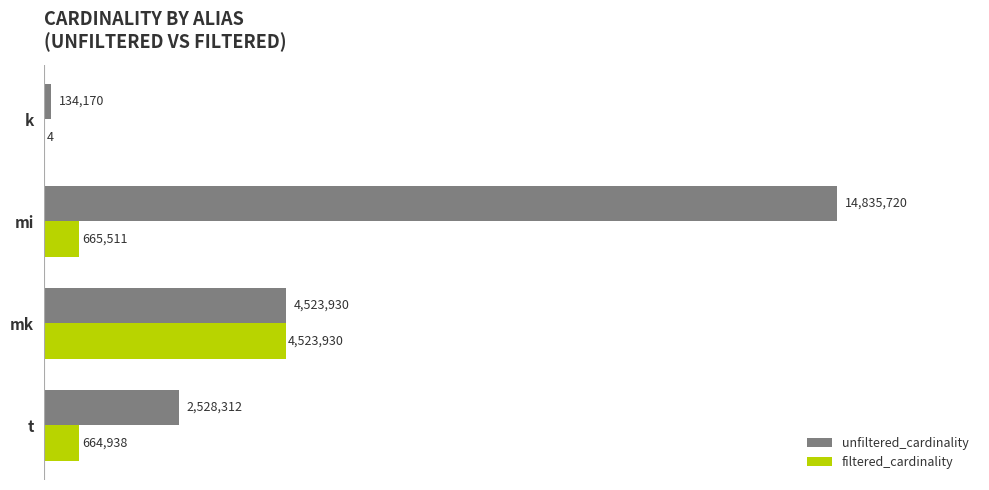

What is the average value of the filtered_cardinality series?

1463596